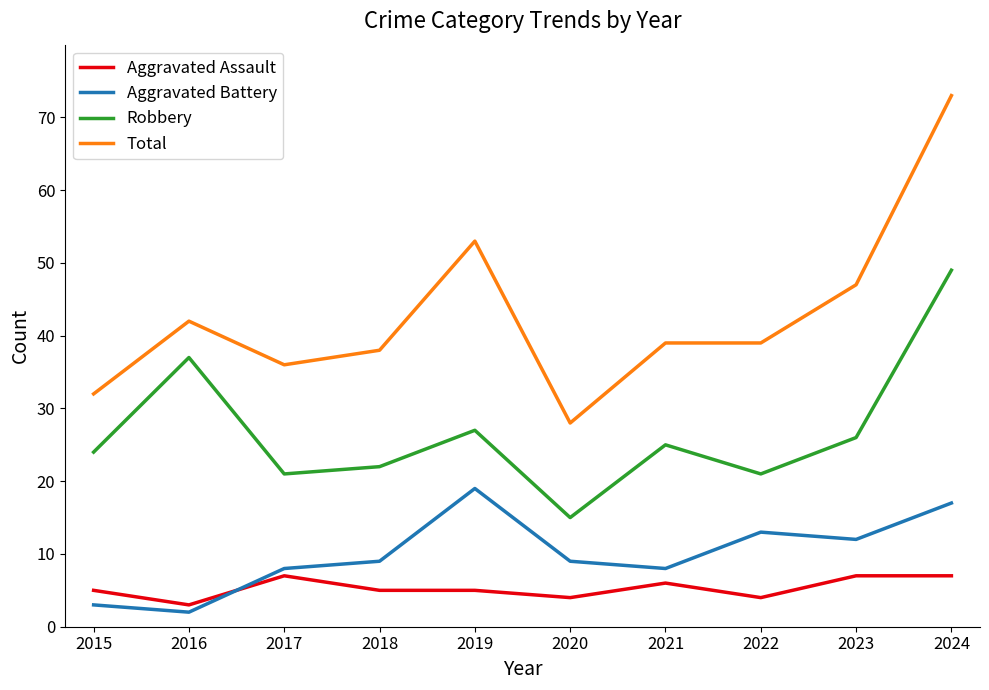

The Robbery series shows 28 at 2022. True or false?

False